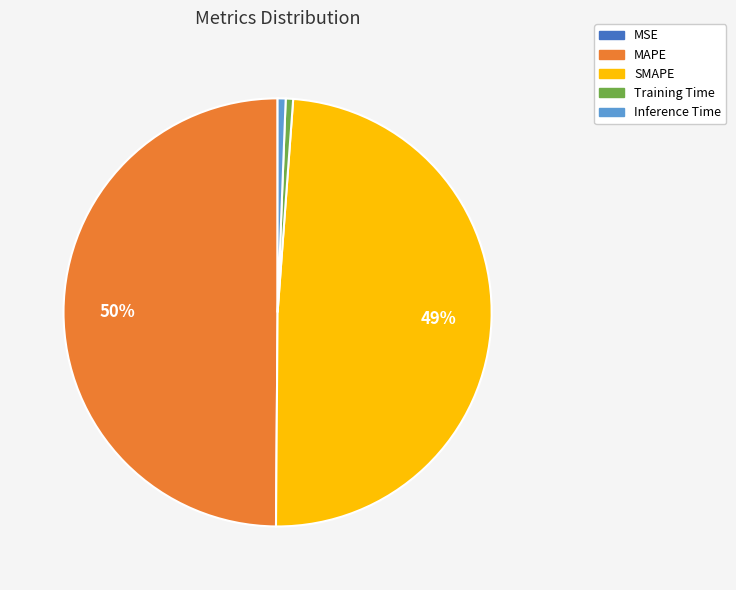

Is it true that SMAPE is 49% of the pie?

True